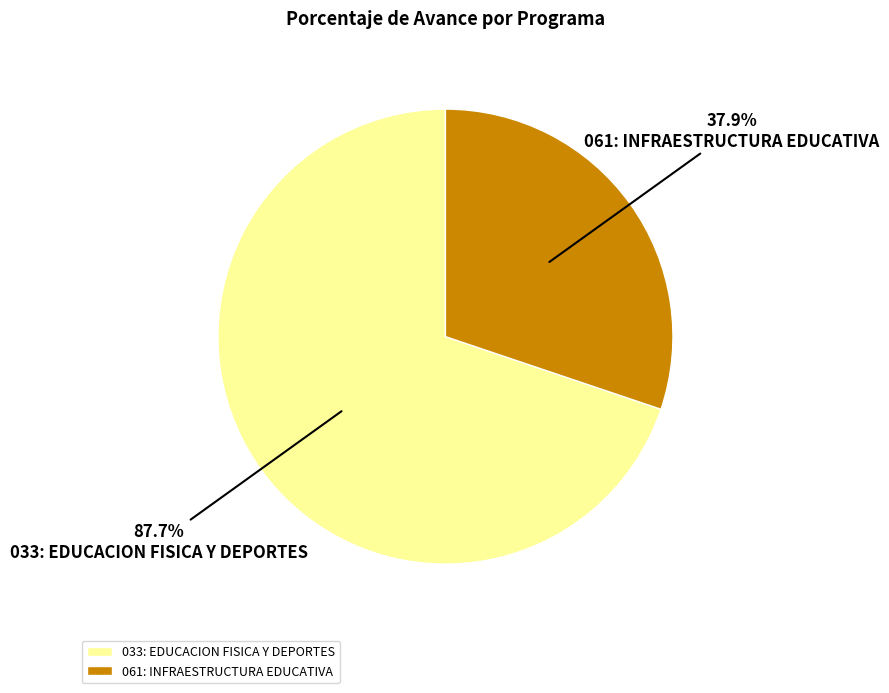

Does 061: INFRAESTRUCTURA EDUCATIVA account for over 50% of the chart?

No